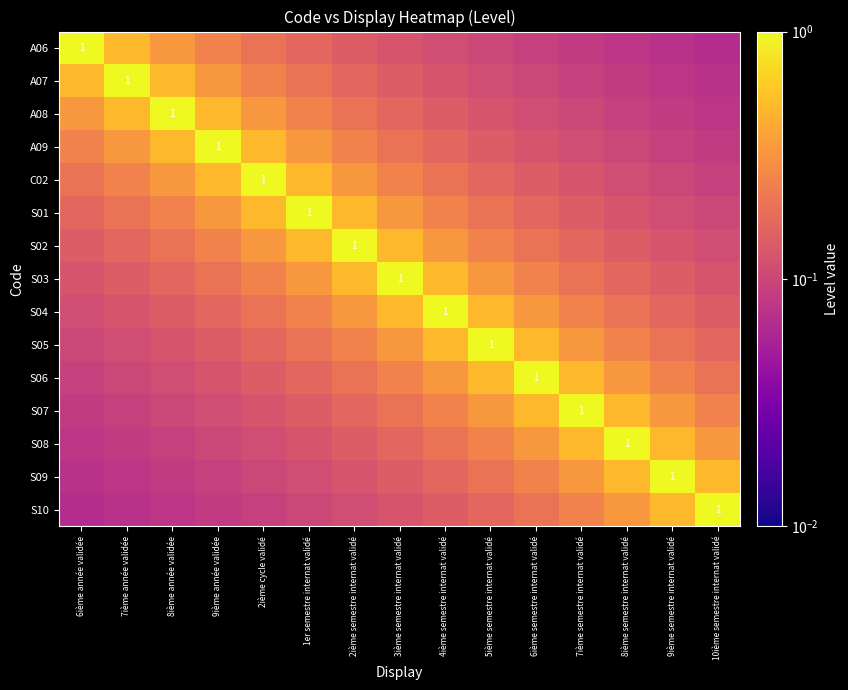

The value of C02 at 9ième semestre internat validé is 0.0. True or false?

False